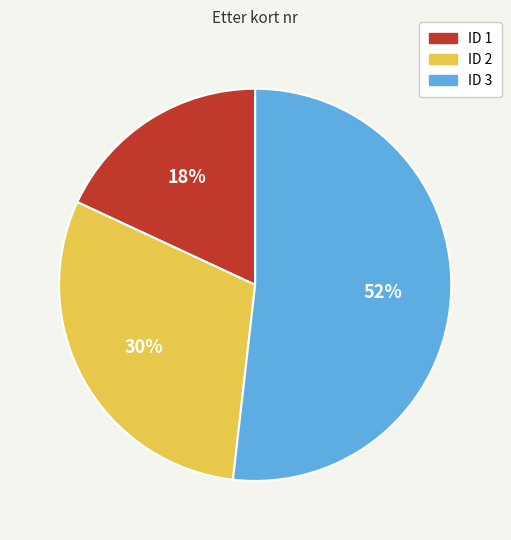

Does any single category account for the majority?

Yes